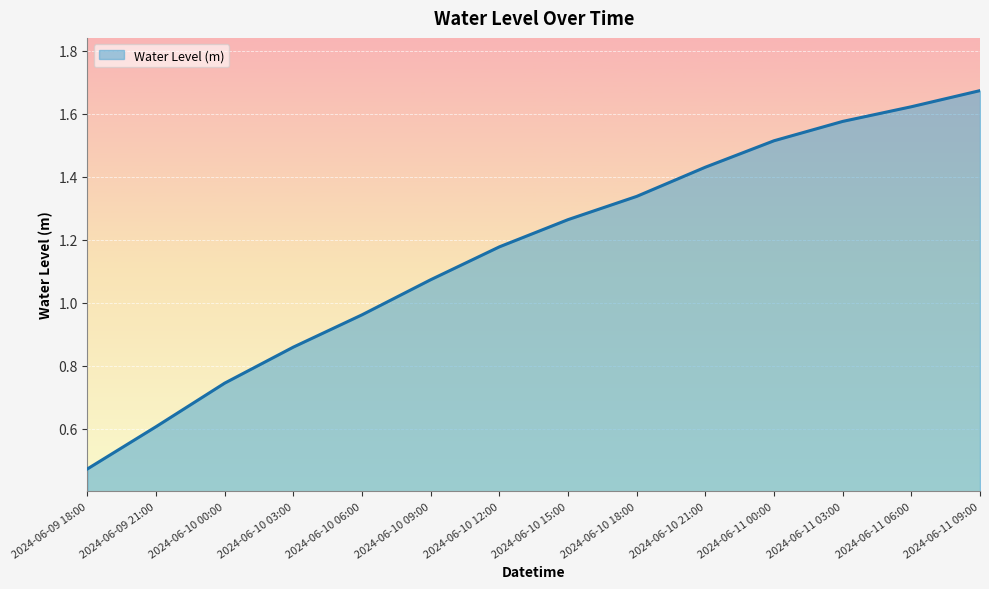

True or false: the data shows 0.3 at 2024-06-09 18:00.

False